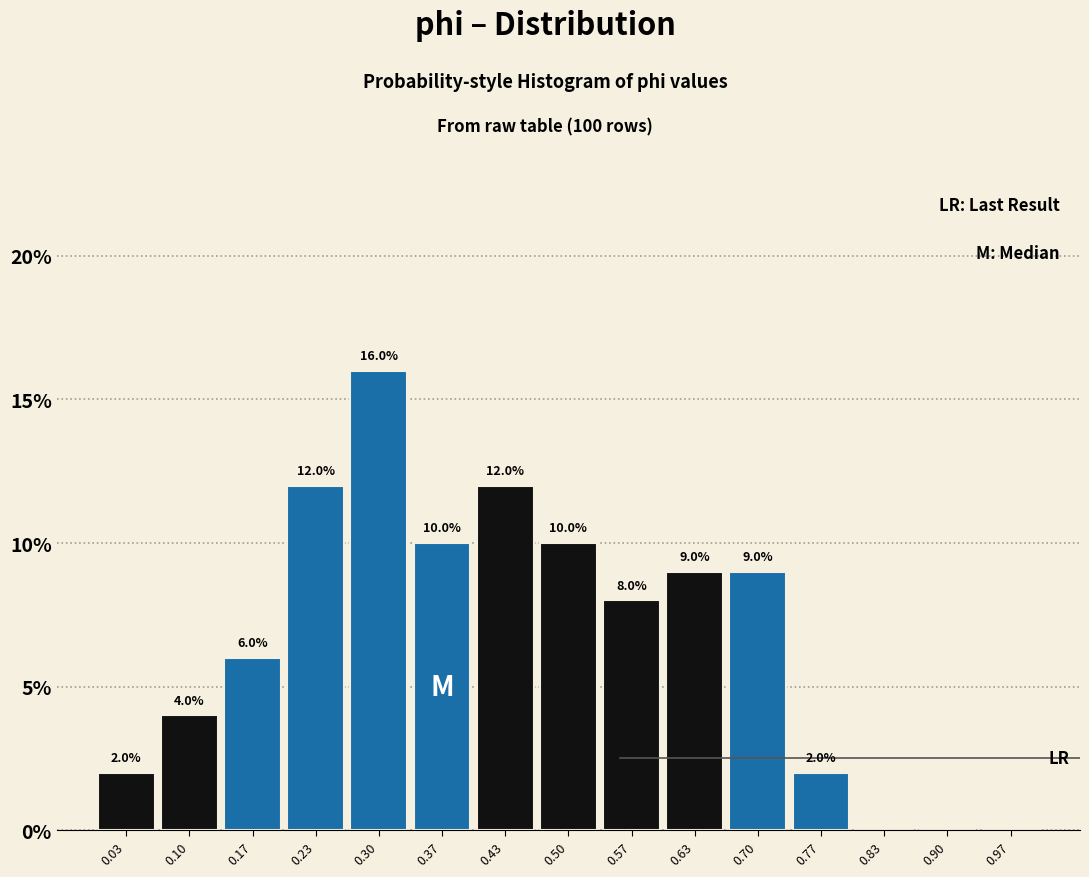

Over which range of the x-axis is the bar tallest?

0.27 to 0.33